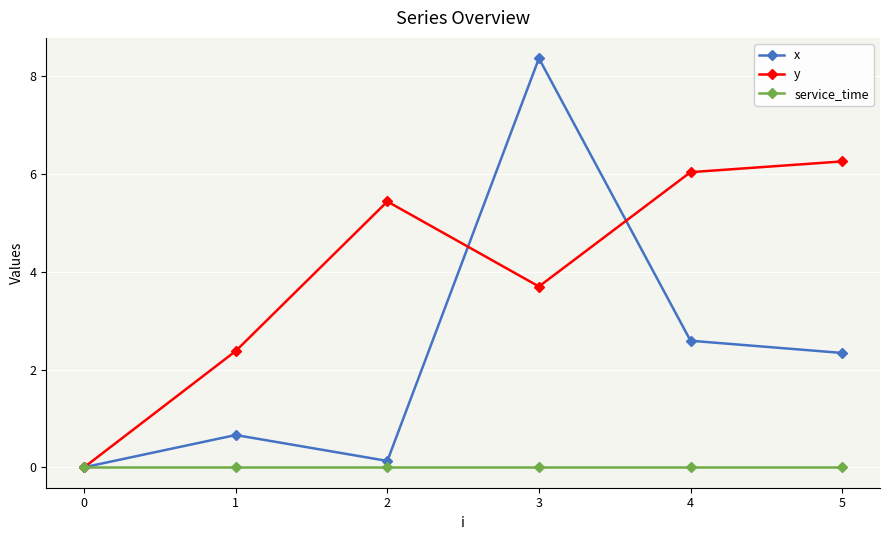

True or false: service_time has more than 2 interior local peaks.

False